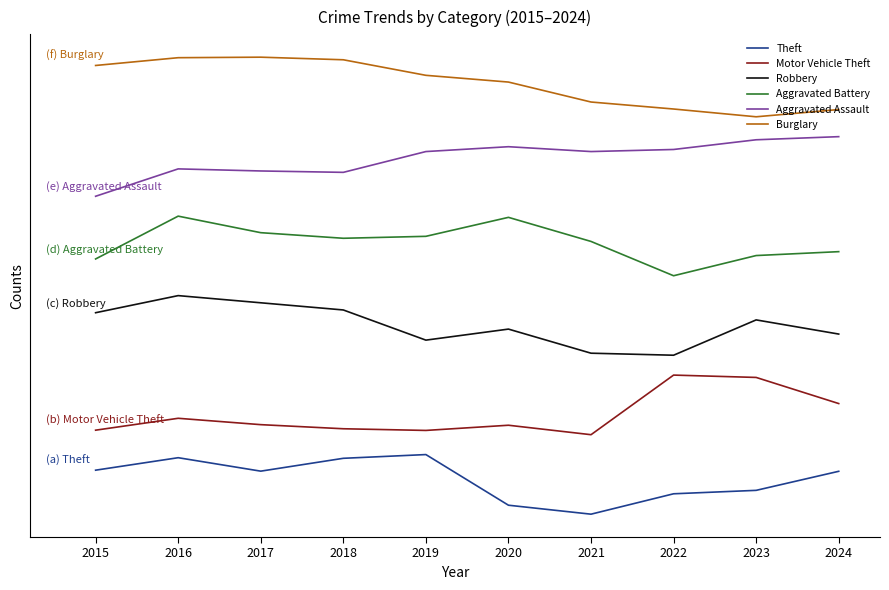

Is this an area chart (filled region under the line)?

No